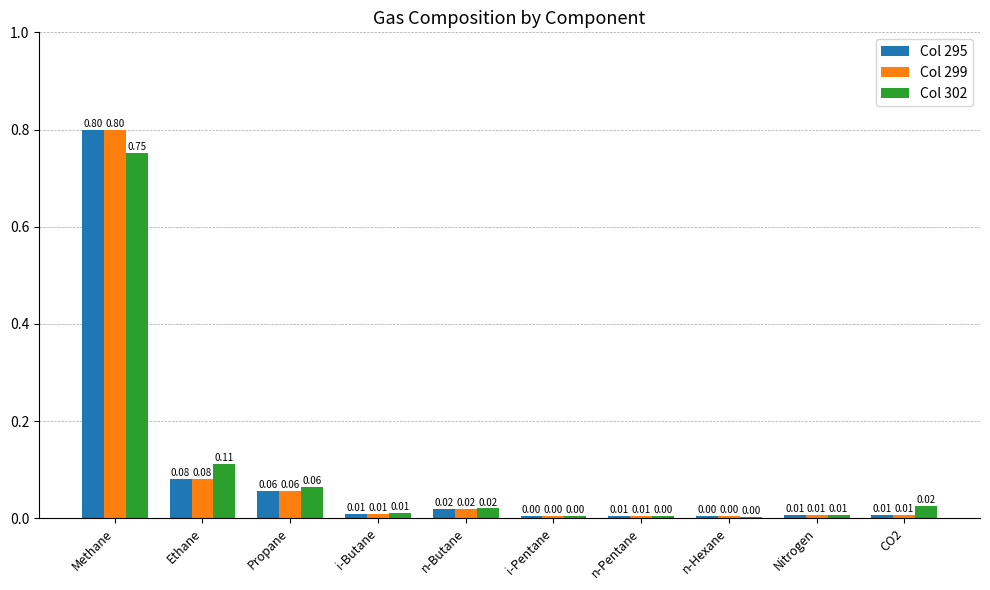

What is the total value across all series at Ethane?

0.3